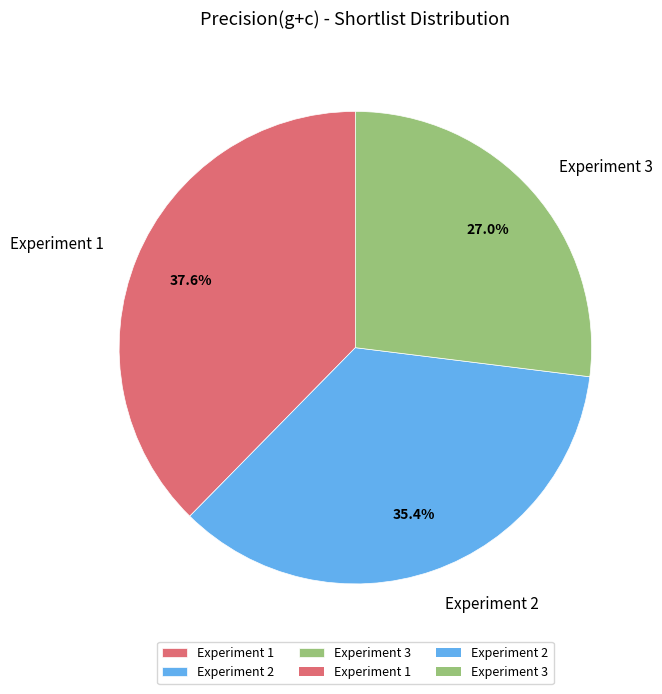

What portion of the pie excludes Experiment 1?

62.4%